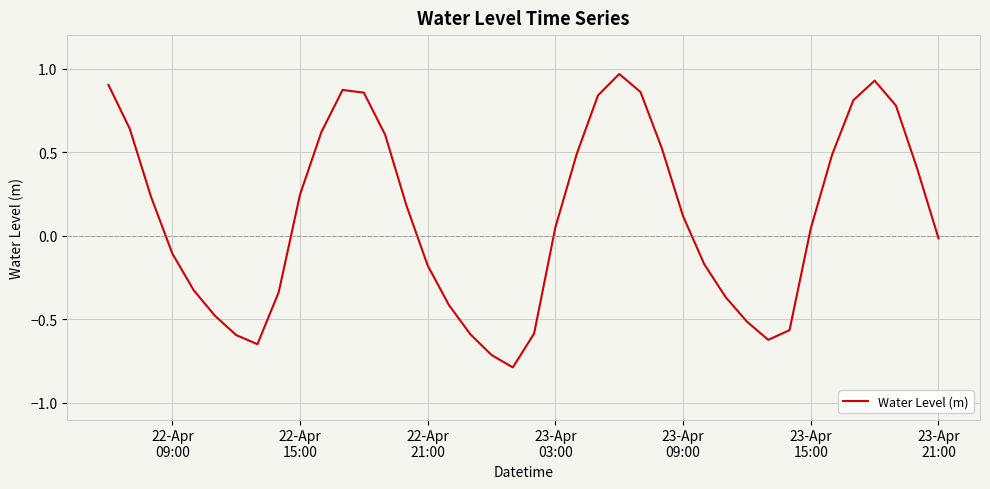

What is the difference between the maximum and minimum values?

1.8